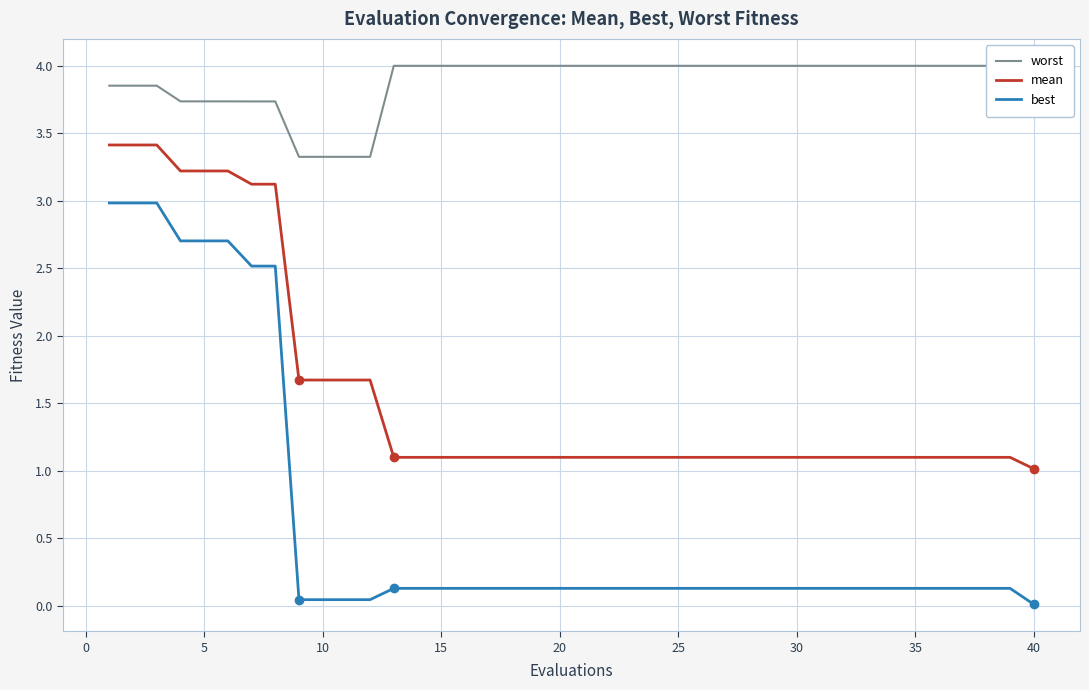

True or false: worst and mean intersect in this chart.

False